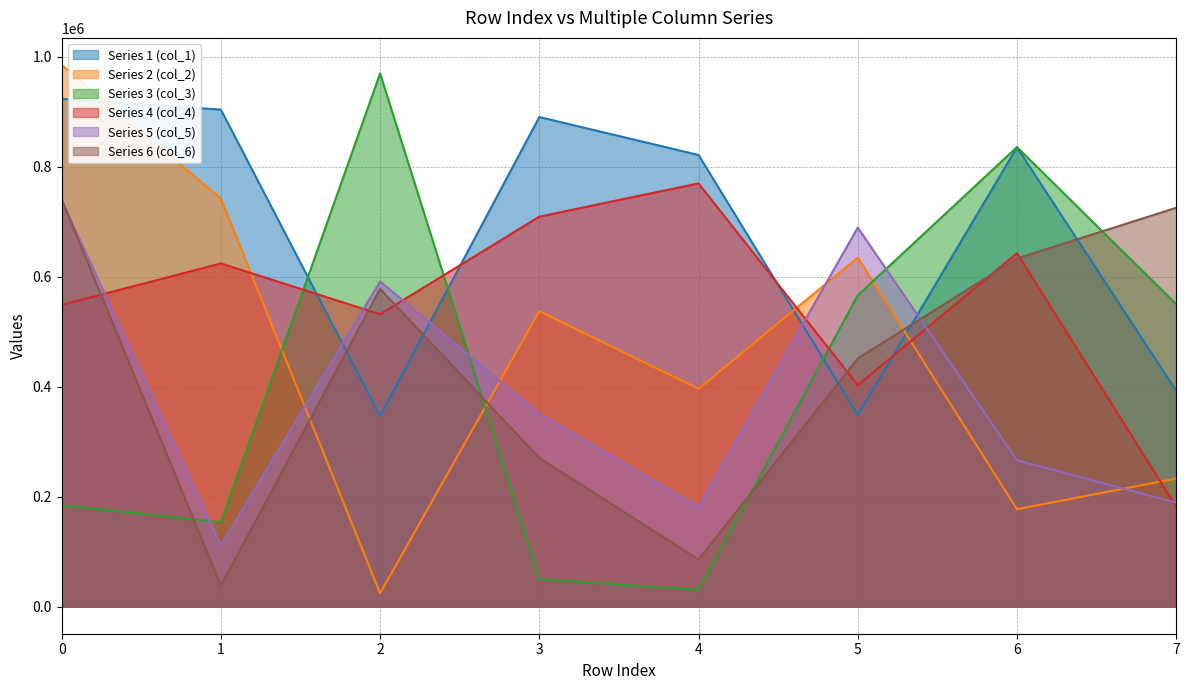

How many interior local peaks does the Series 4 (col_4) series have?

3